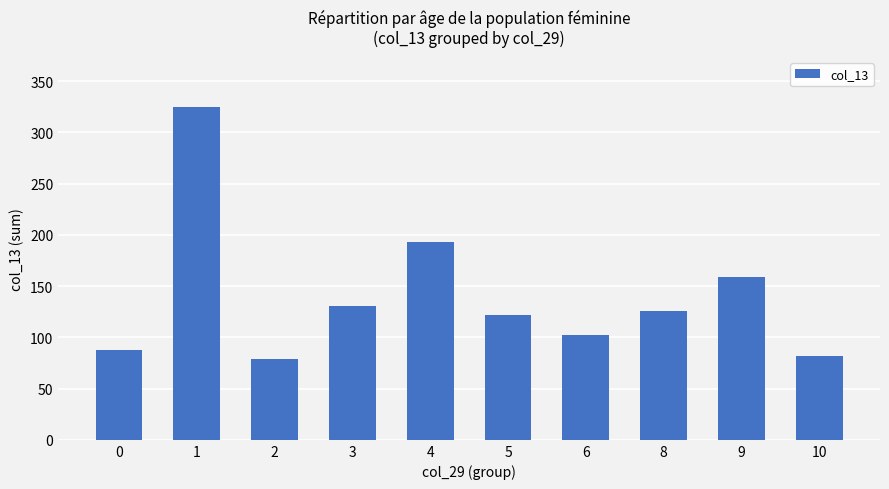

List the labels in order of value, largest first.

1, 4, 9, 3, 8, 5, 6, 0, 10, 2